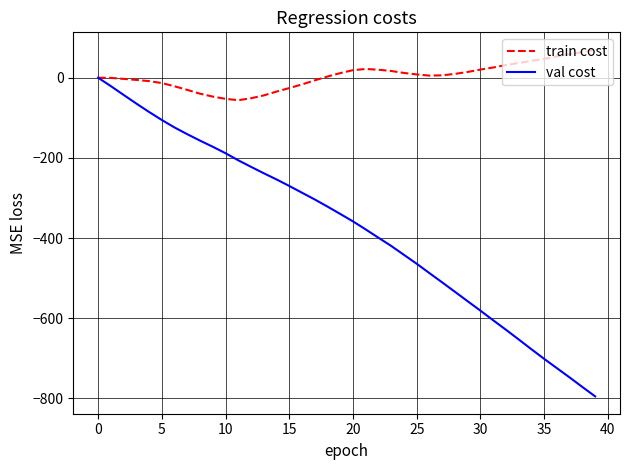

What is the maximum value for train cost?

70.0